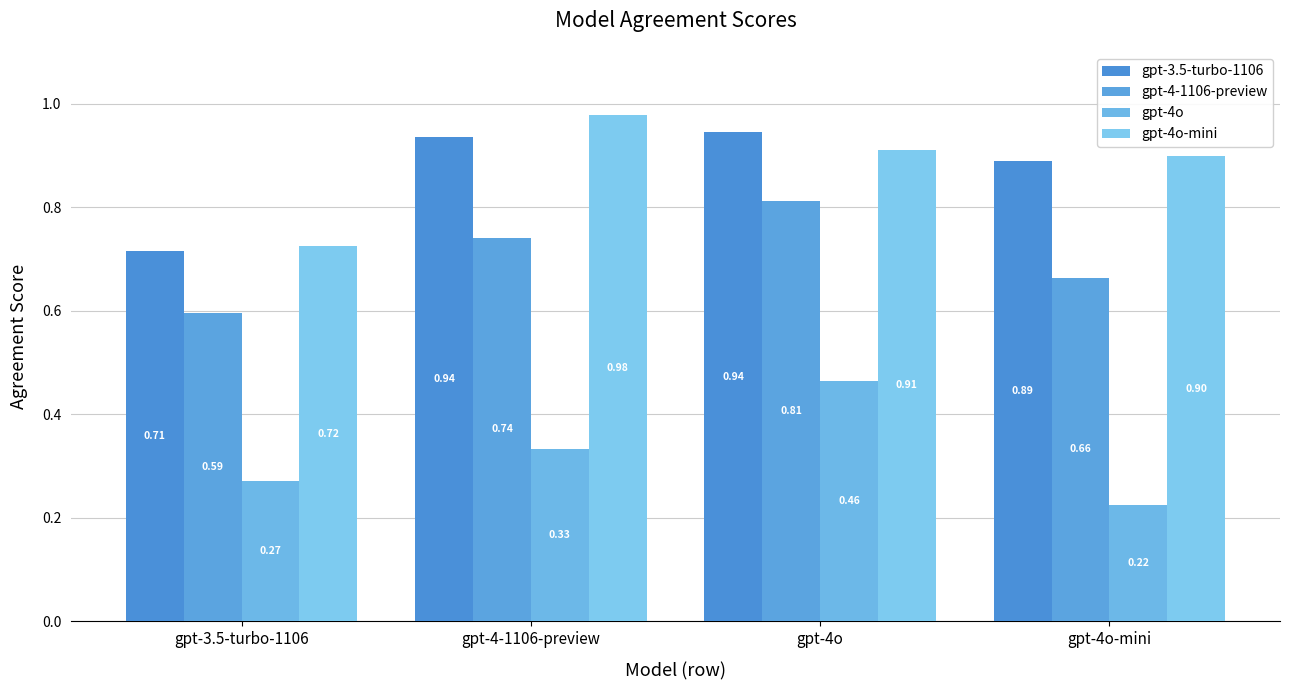

At which category is the sum across all series the highest?

gpt-4o